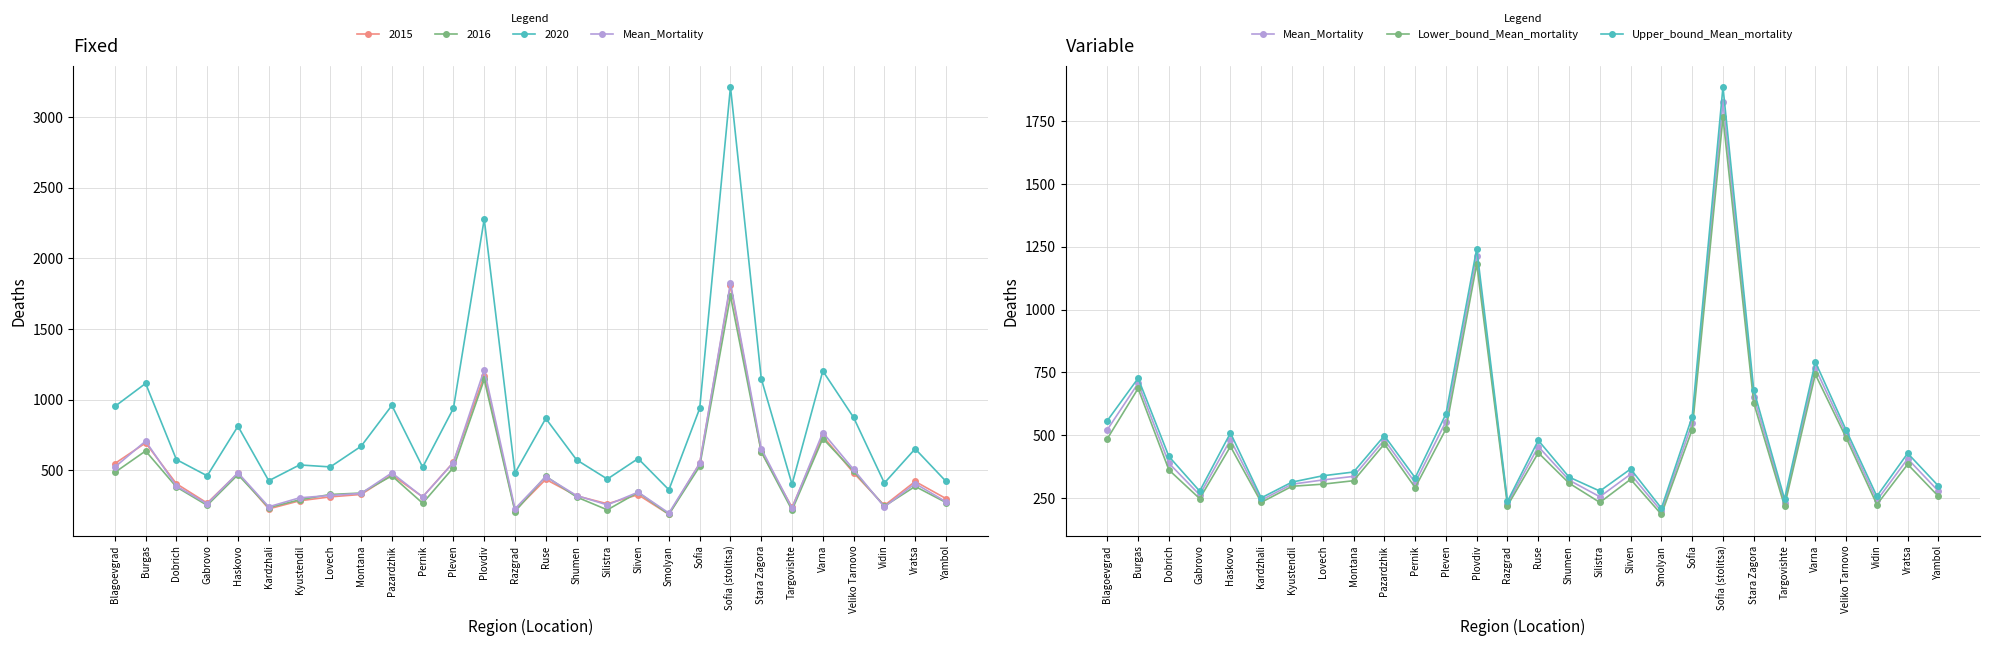

At how many categories does at least one series exceed 863?

2